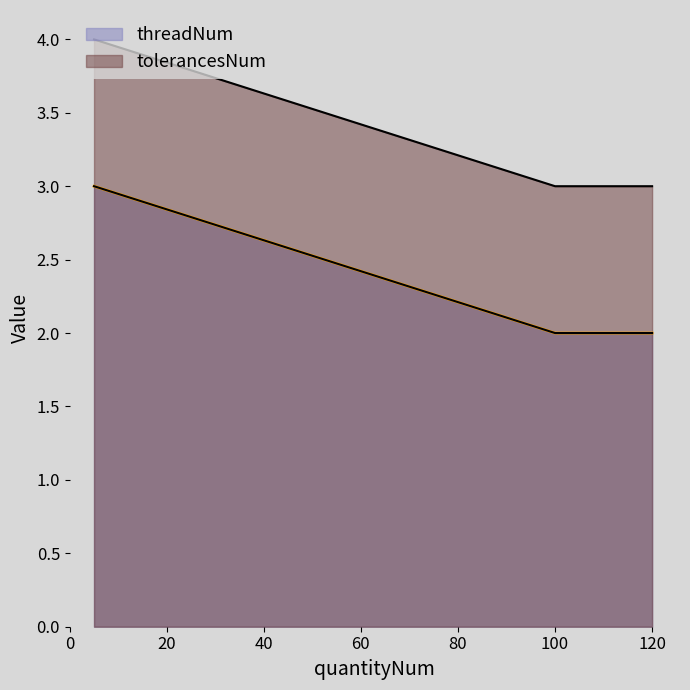

What is the difference between the maximum and minimum values in the threadNum series?

1